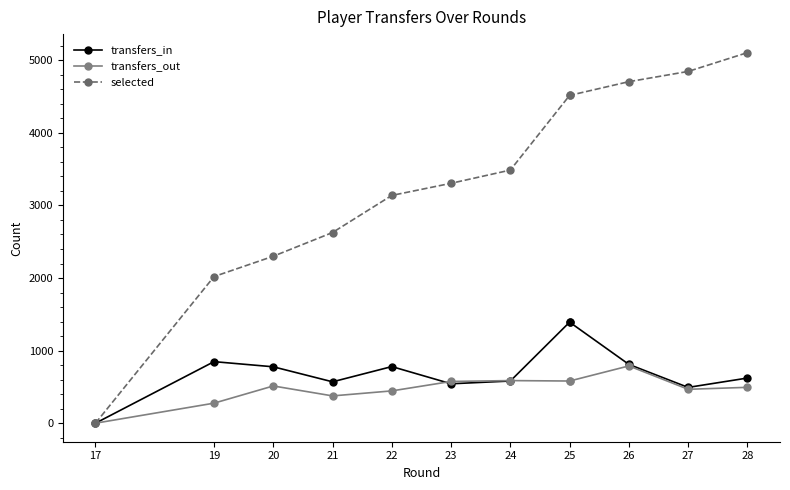

True or false: transfers_out and selected intersect in this chart.

False